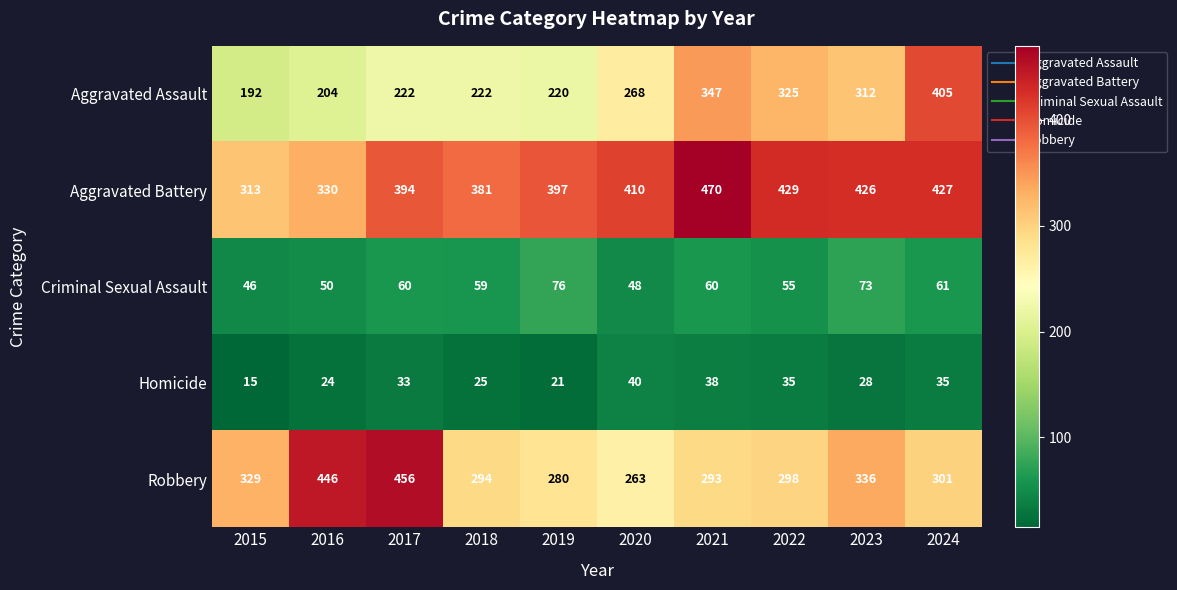

Which series has the largest range (max minus min)?

Aggravated Assault